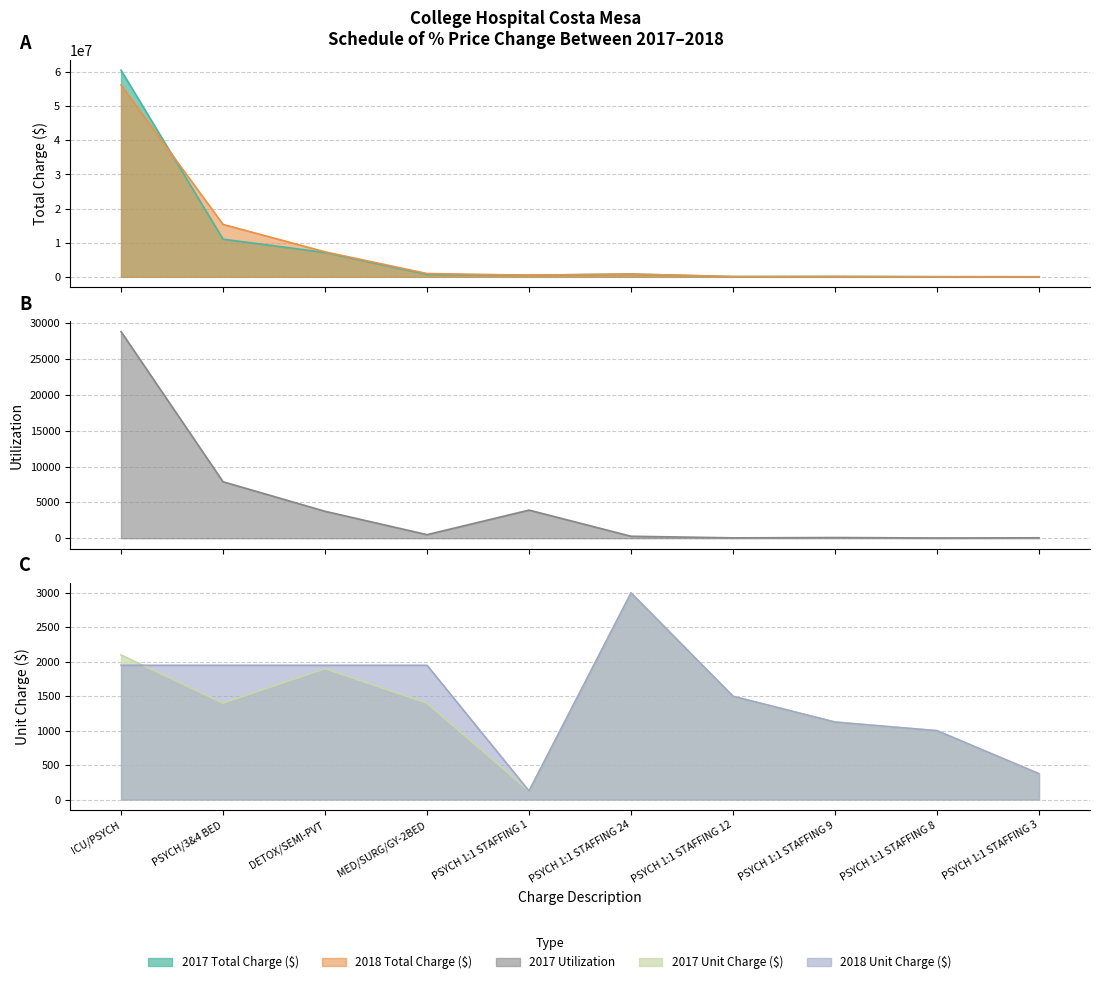

What is the average value of the 2017 Unit Charge ($) series?

1392